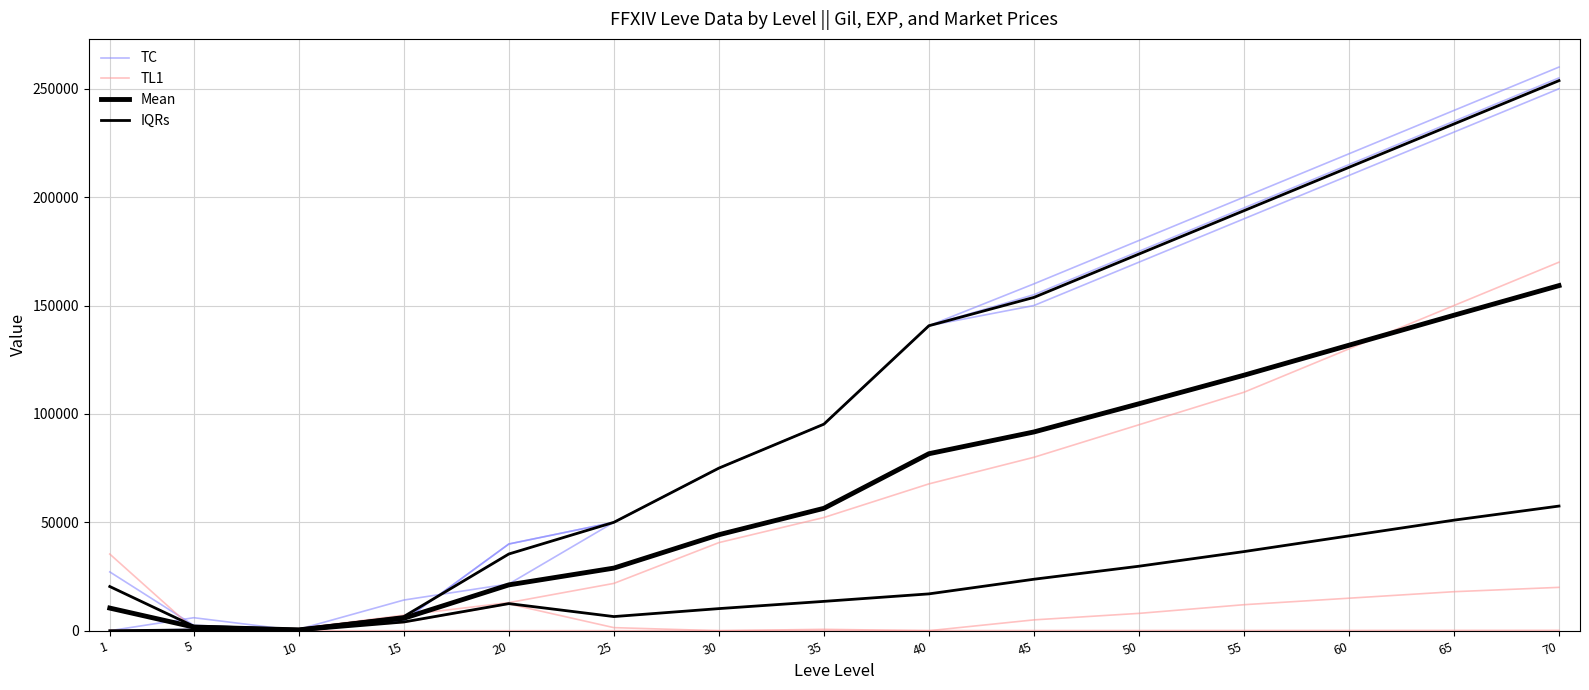

At which category does IQRs reach its first local peak?

5